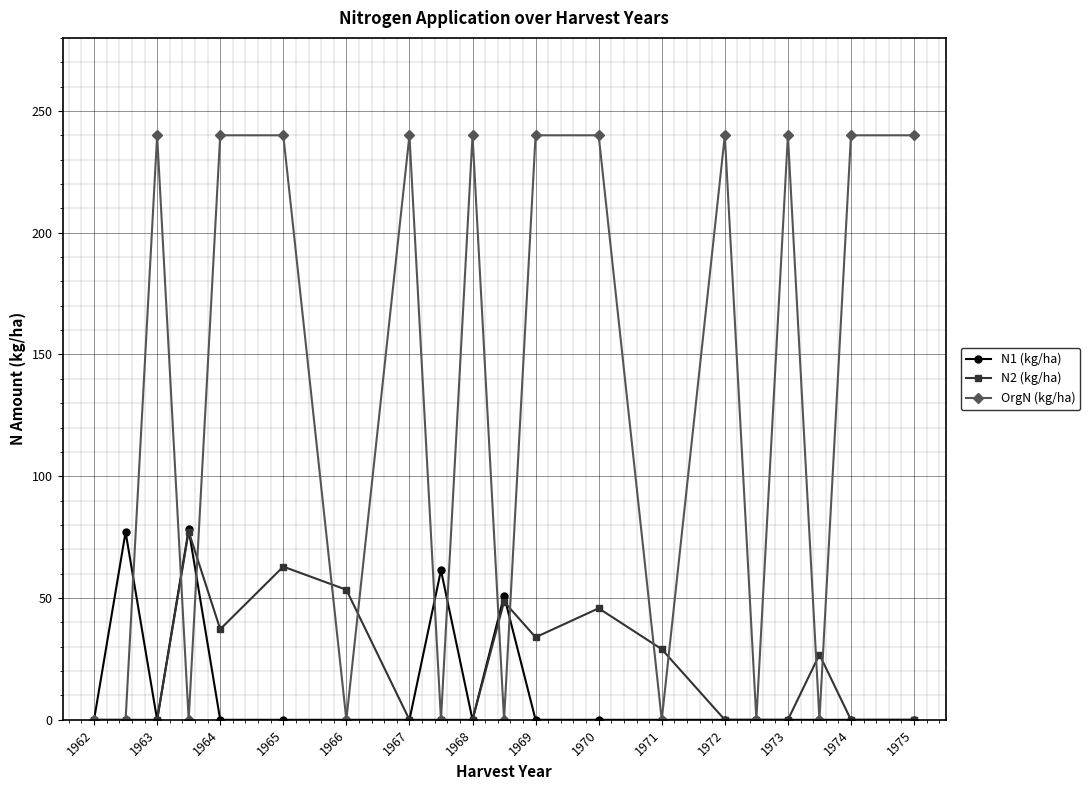

Which series has the largest total across all categories?

OrgN (kg/ha)